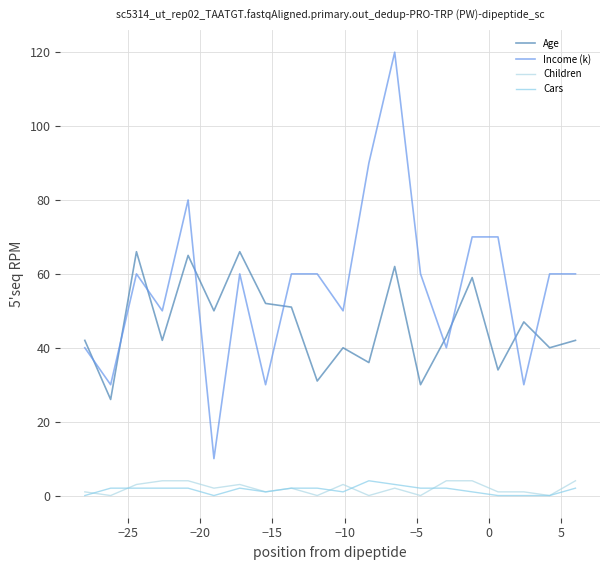

Does the chart have visible grid lines?

Yes